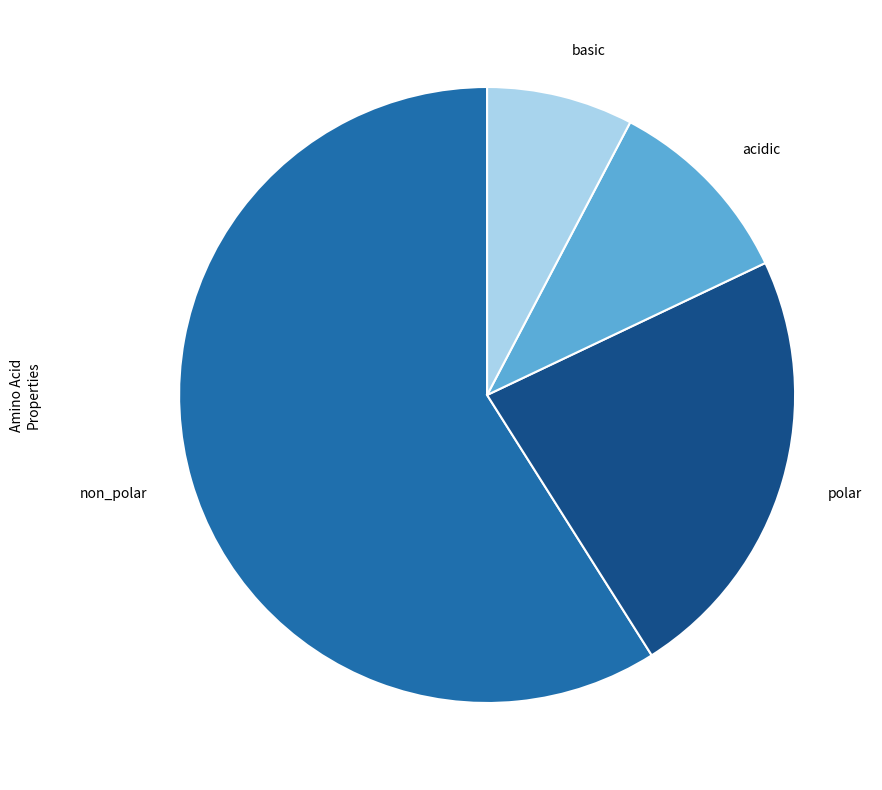

The non_polar slice represents 59% of the pie. True or false?

True